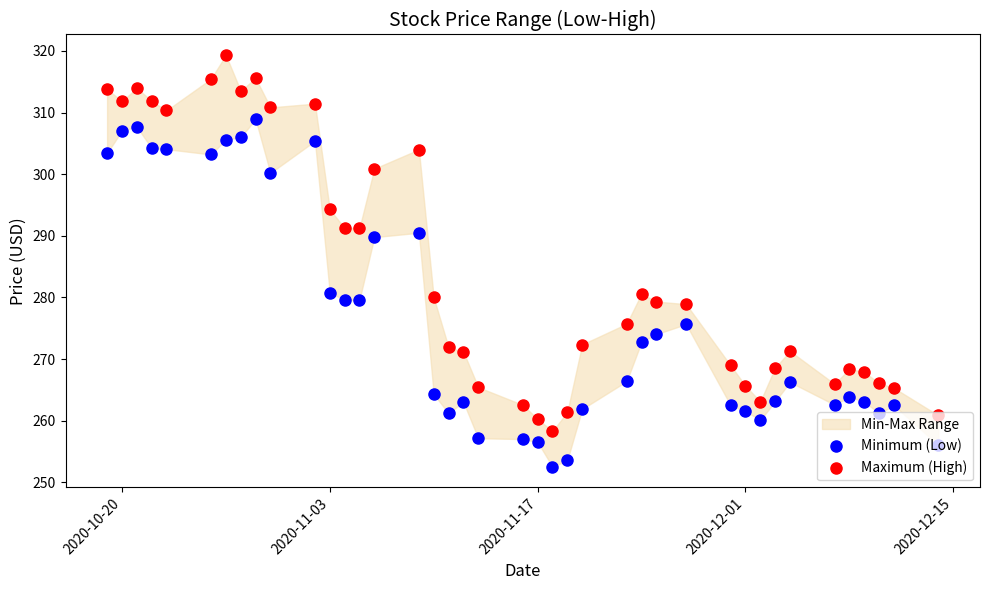

Which series reaches the minimum Y coordinate?

Minimum (Low)